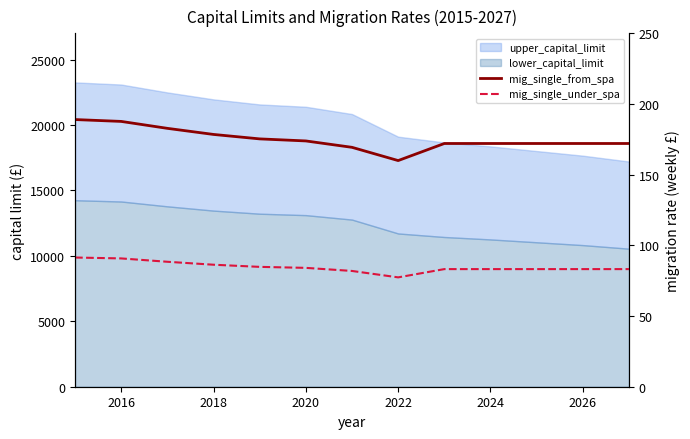

True or false: mig_single_from_spa and mig_single_under_spa cross at least once.

False